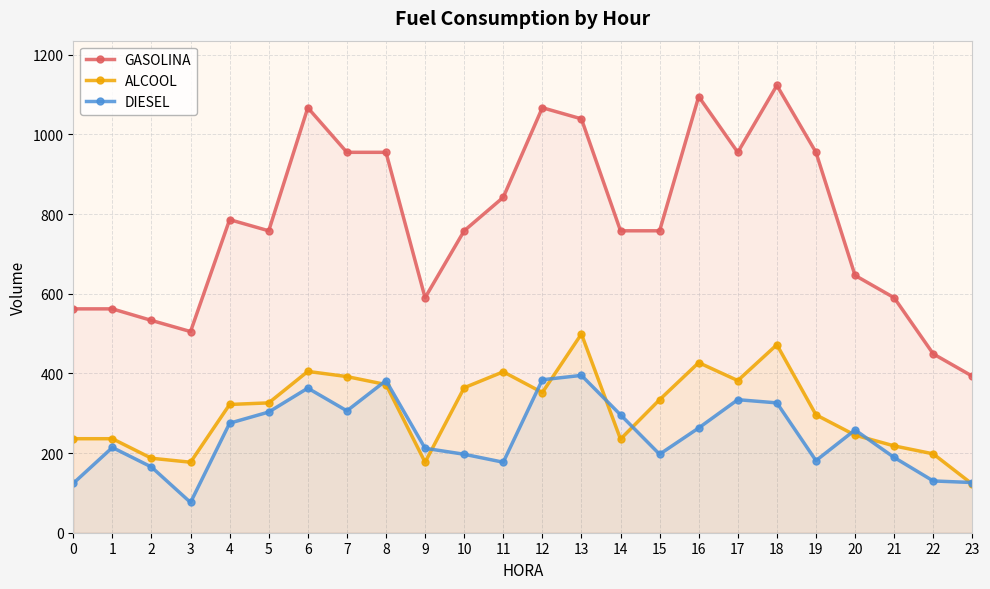

Reading left to right, extract all data points from this chart.

GASOLINA: 0=562	1=562	2=533	3=505	4=786	5=758	6=1067	7=955	8=955	9=590	10=758	11=842	12=1067	13=1039	14=758	15=758	16=1095	17=955	18=1123	19=955	20=646	21=590	22=449	23=393
ALCOOL: 0=236	1=236	2=187	3=177	4=322	5=326	6=405	7=392	8=372	9=177	10=364	11=404	12=352	13=499	14=235	15=334	16=427	17=382	18=472	19=296	20=245	21=218	22=198	23=122
DIESEL: 0=124	1=214	2=165	3=76	4=275	5=303	6=363	7=306	8=382	9=212	10=197	11=177	12=384	13=395	14=296	15=197	16=263	17=334	18=326	19=181	20=258	21=189	22=130	23=126